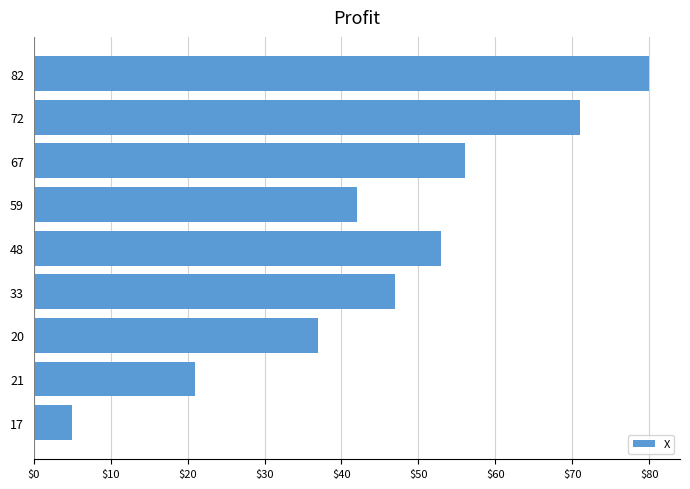

Between 67 and 48, which is larger?

67